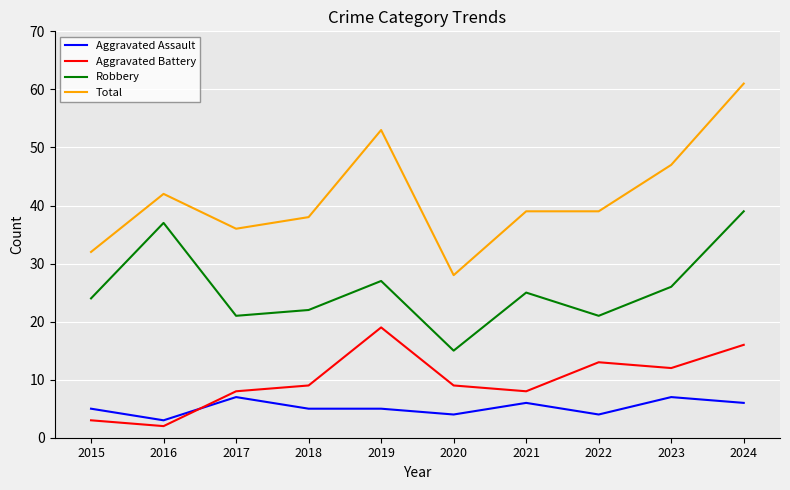

How many lines are shown in the chart?

4